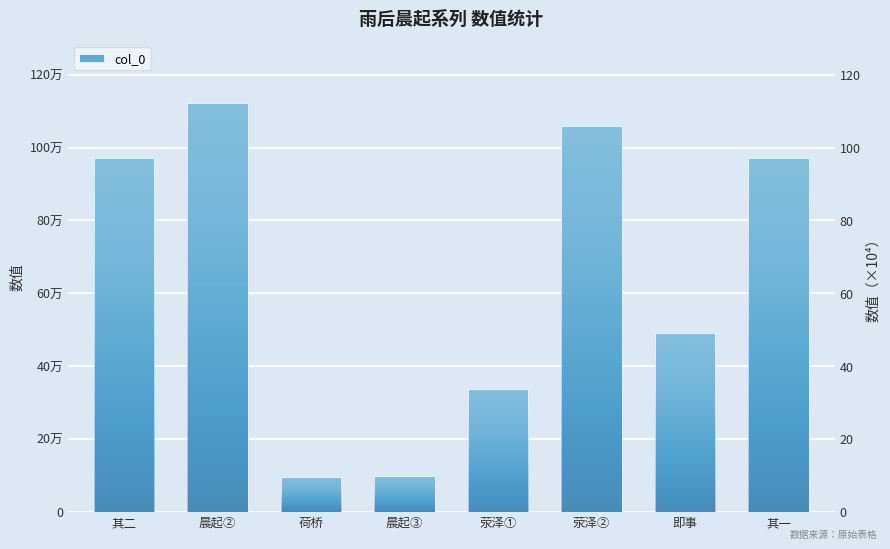

How many values are below 971574?

4